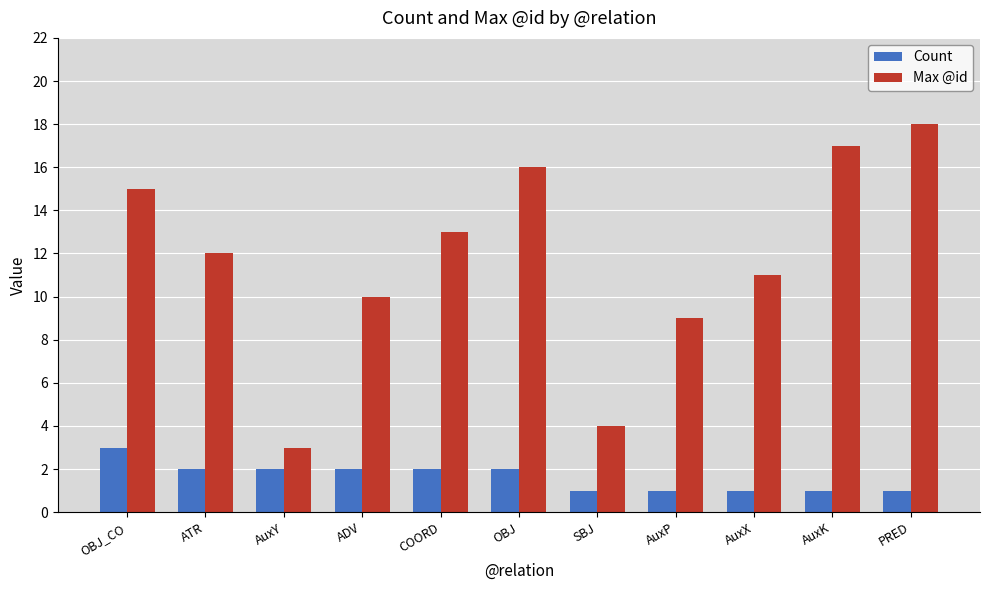

Are the bars grouped side by side (vs. stacked)?

Yes